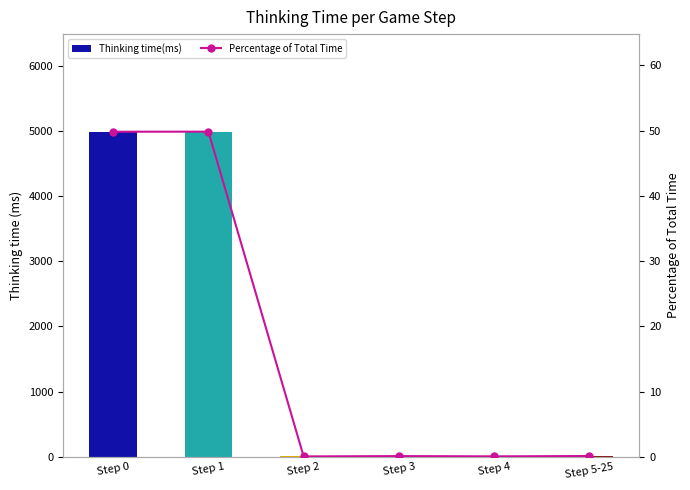

Where is Thinking time(ms) nearest to the value 2498?

Step 5-25